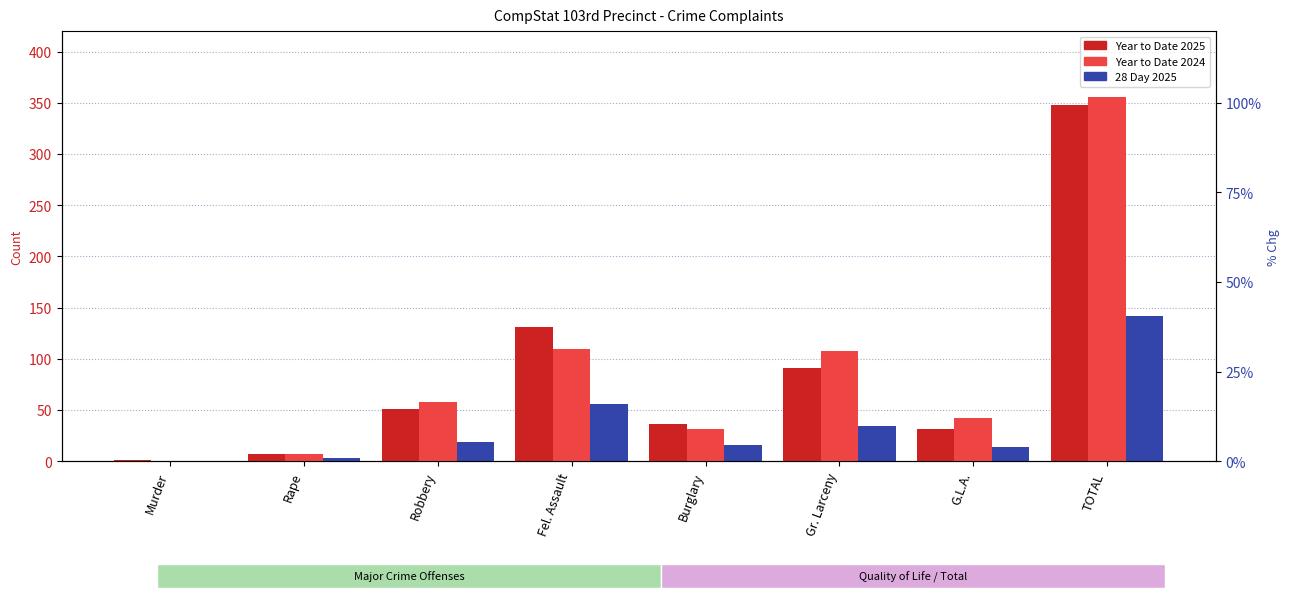

What is the label of the 2nd bar from the right?

G.L.A.